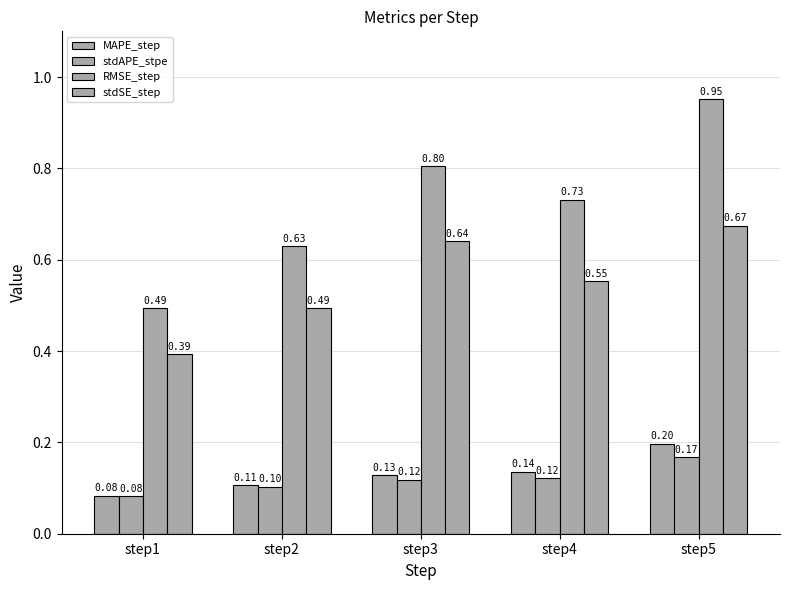

The stdAPE_stpe series shows 0.1 at step4. True or false?

True